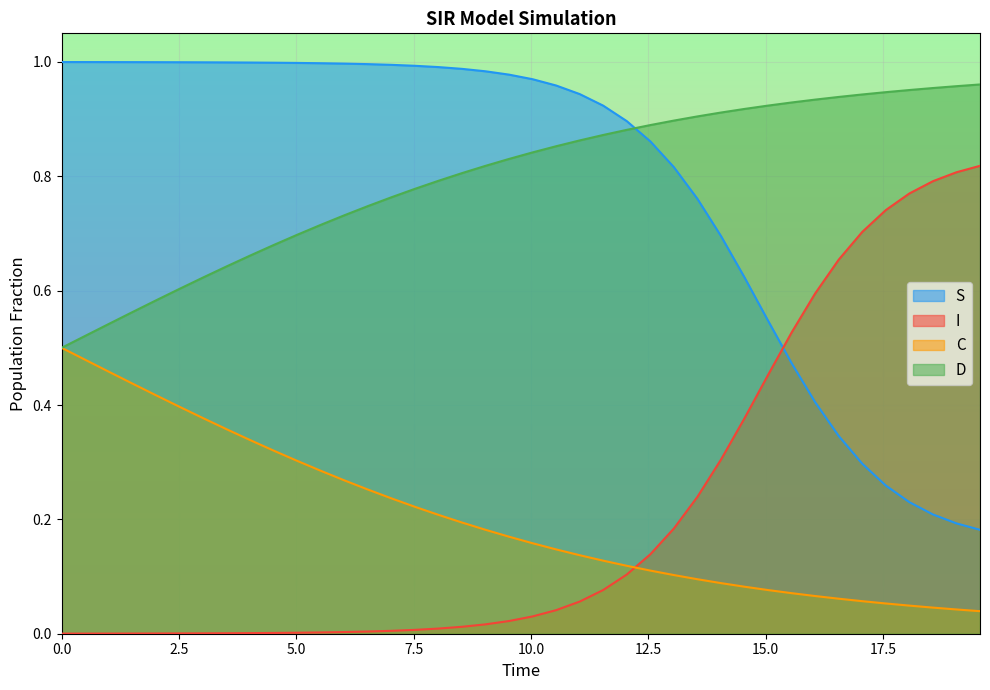

What is the minimum value for D?

0.5